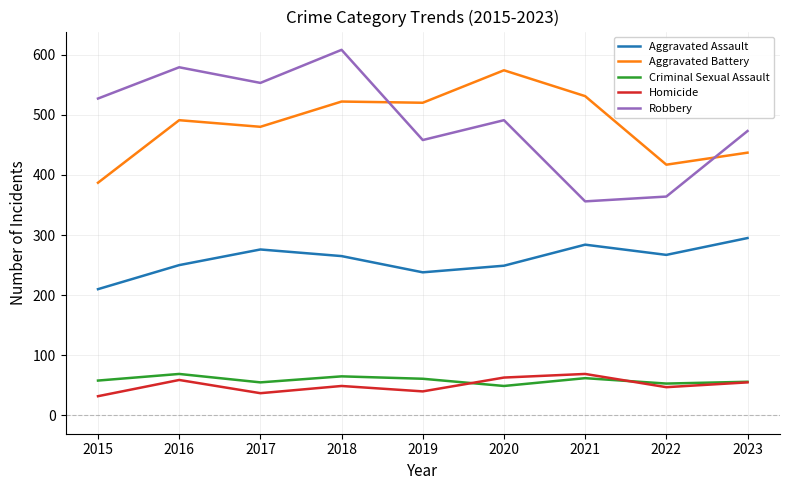

Read the Aggravated Battery value at 2018.

522